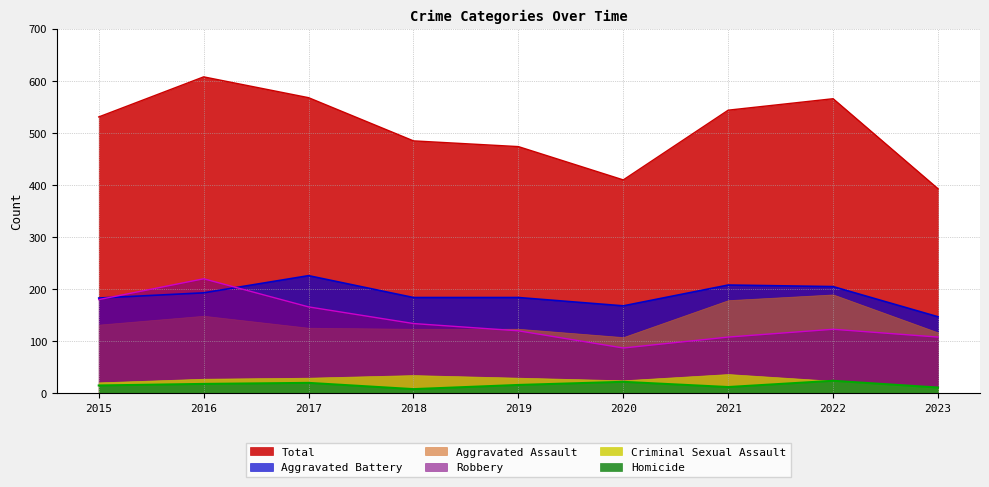

Which series has the largest total across all categories?

Total